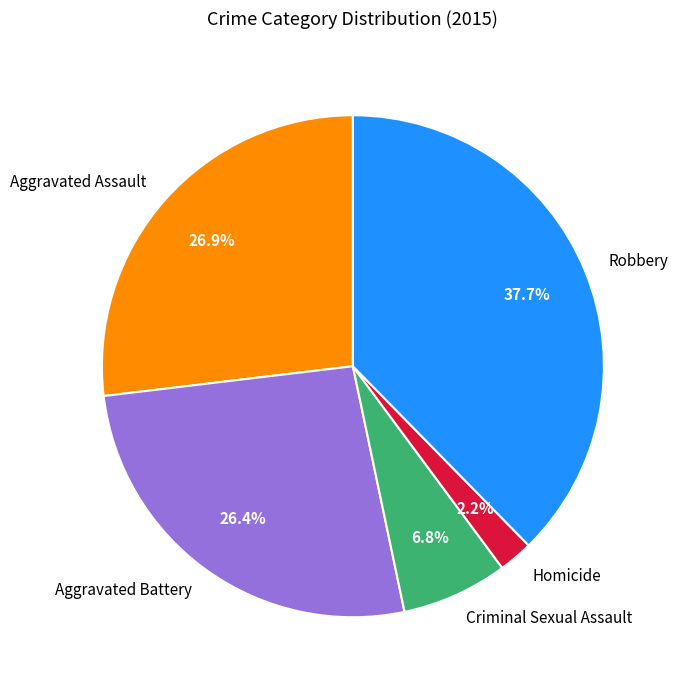

To the nearest percent, what portion does Aggravated Battery represent?

26%